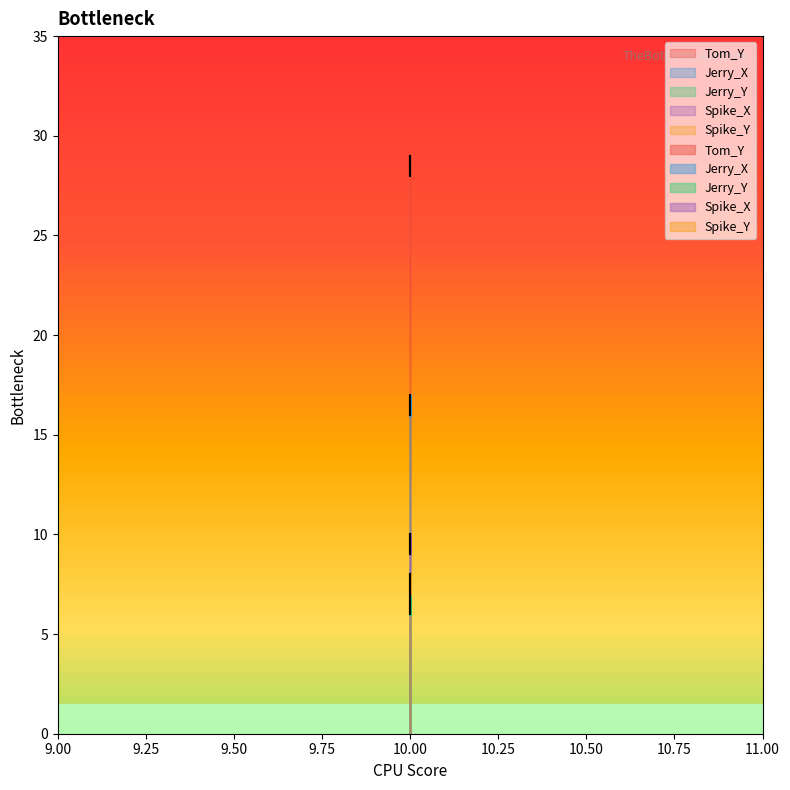

True or false: Spike_Y has a value of 8 at 10.

True